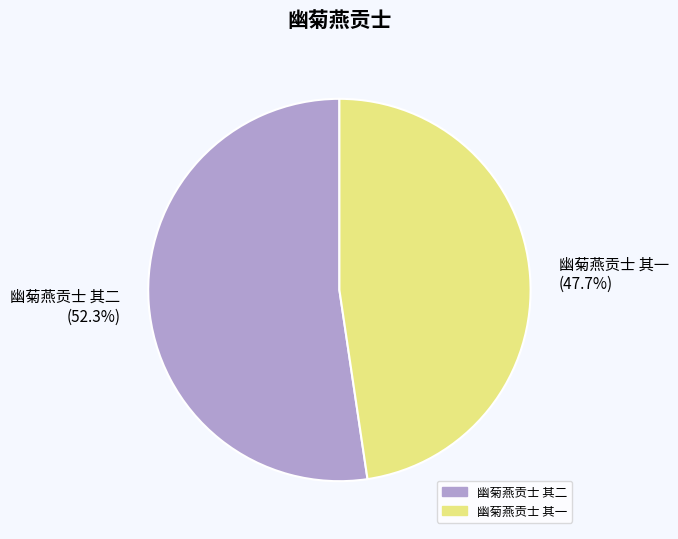

Is there a majority slice in this chart?

Yes